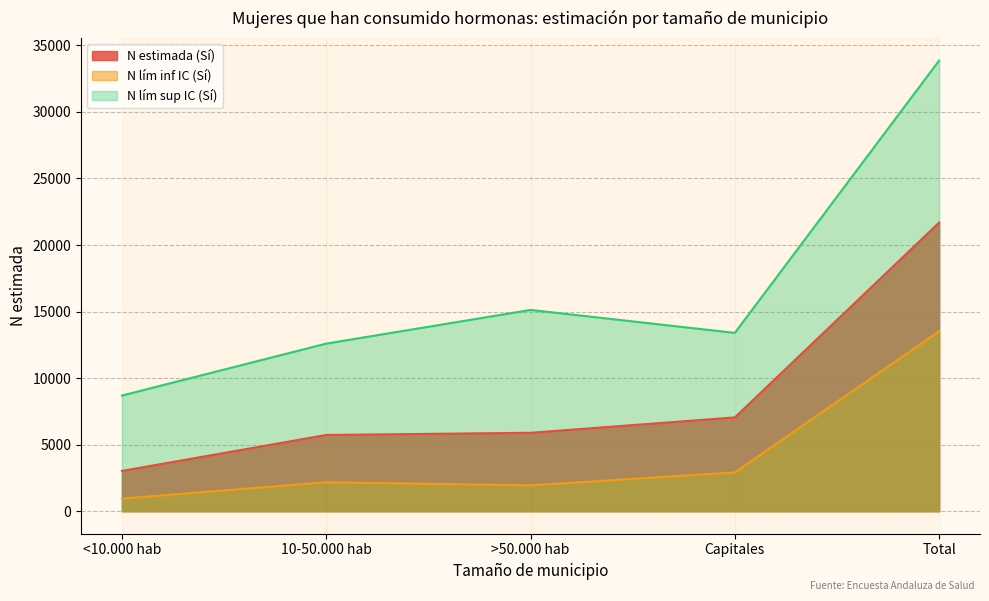

What is the label of the 2nd point from the right?

Capitales